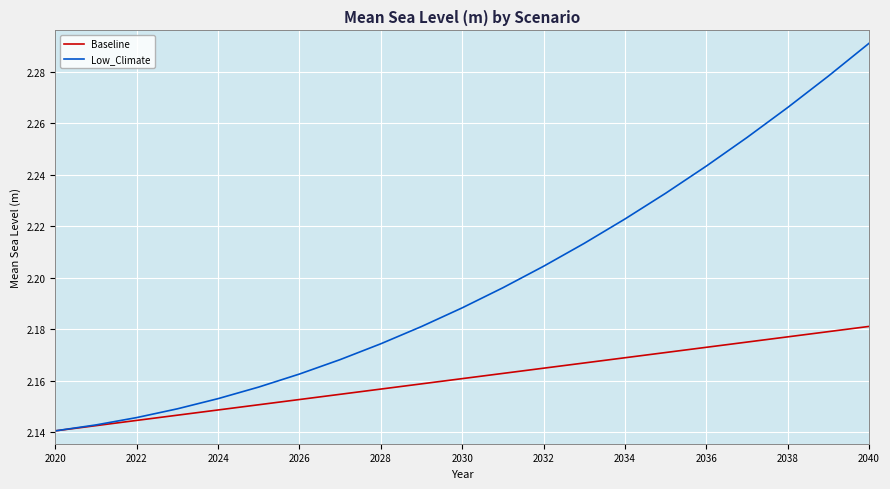

Rank the series by their maximum value, from lowest to highest.

Baseline, Low_Climate